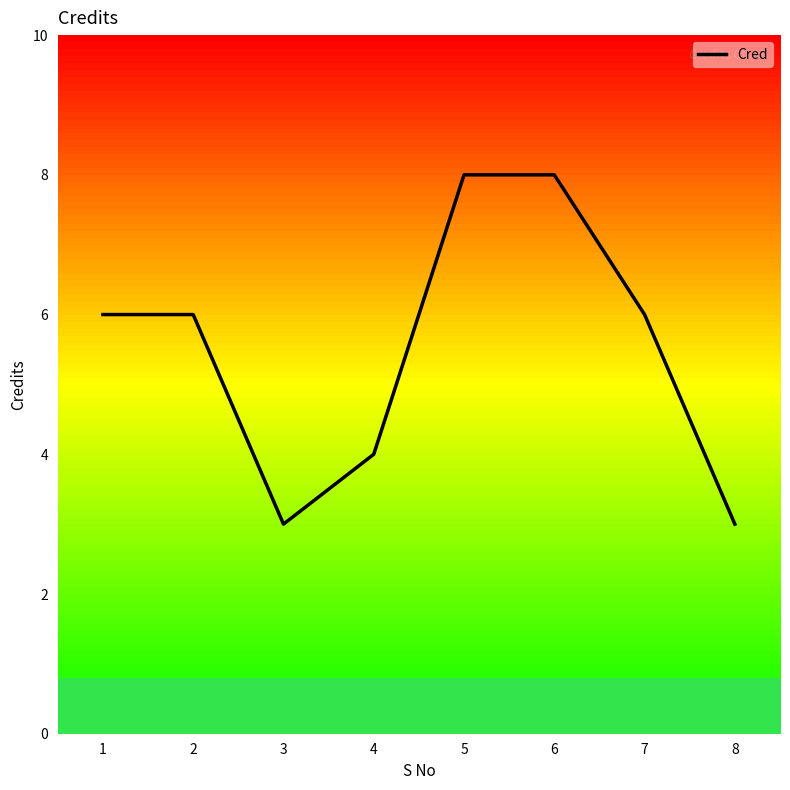

What is the change in value from 2 to 5?

+2